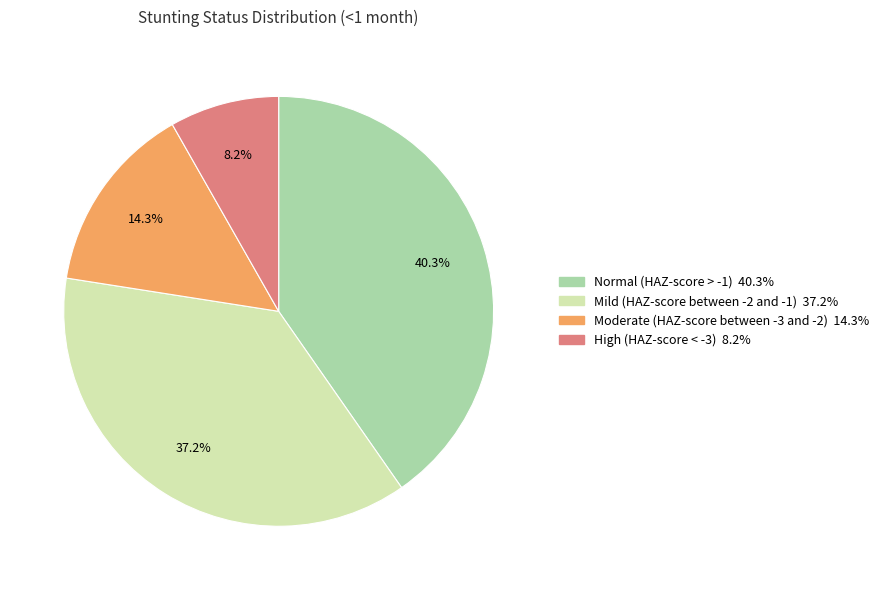

To the nearest percent, what is the combined percentage of Moderate (HAZ-score between -3 and -2) and Mild (HAZ-score between -2 and -1)?

51%